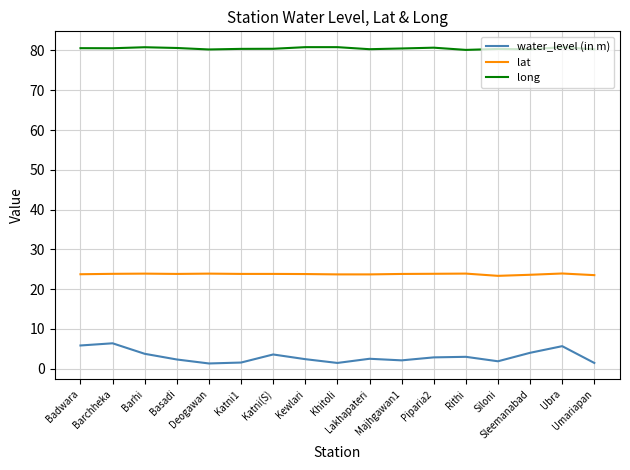

Is it true that lat equals 23.9 at Ubra?

True